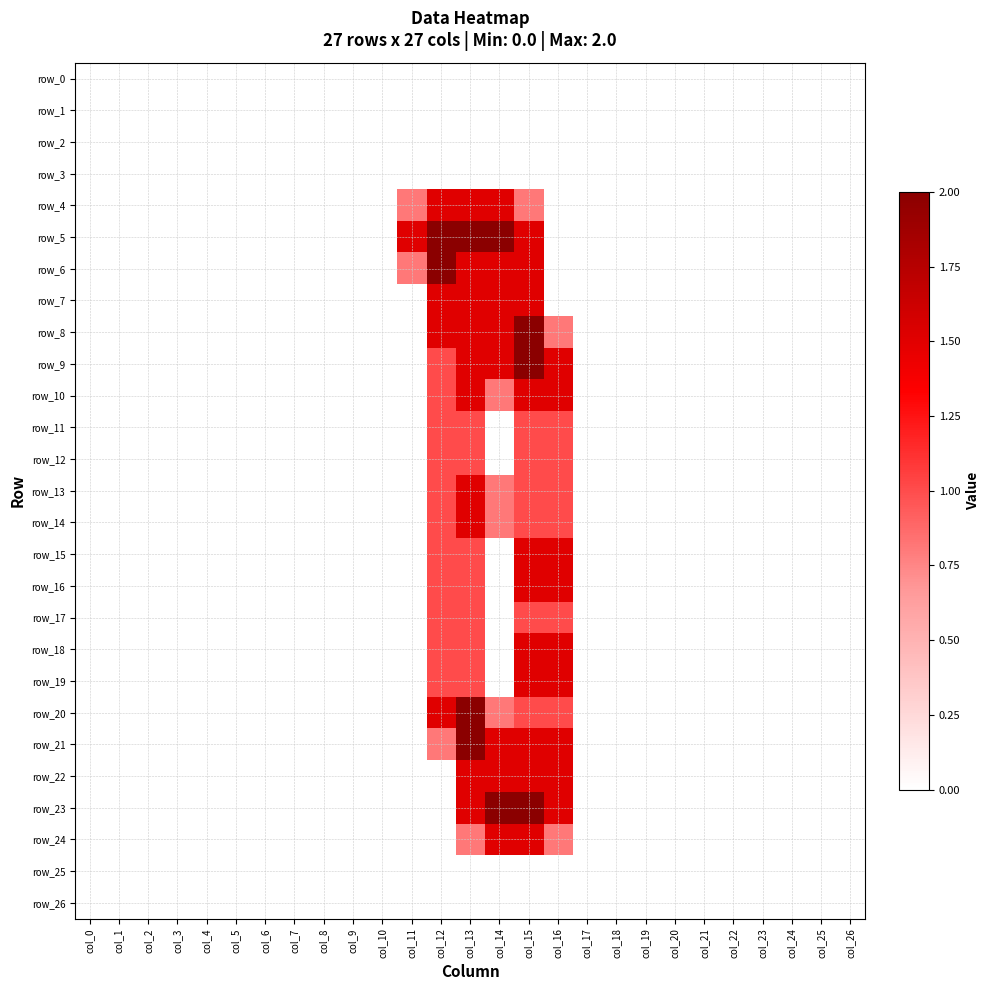

List the labels in order of row_18 value, smallest first.

col_0, col_1, col_2, col_3, col_4, col_5, col_6, col_7, col_8, col_9, col_10, col_11, col_14, col_17, col_18, col_19, col_20, col_21, col_22, col_23, col_24, col_25, col_26, col_12, col_13, col_15, col_16